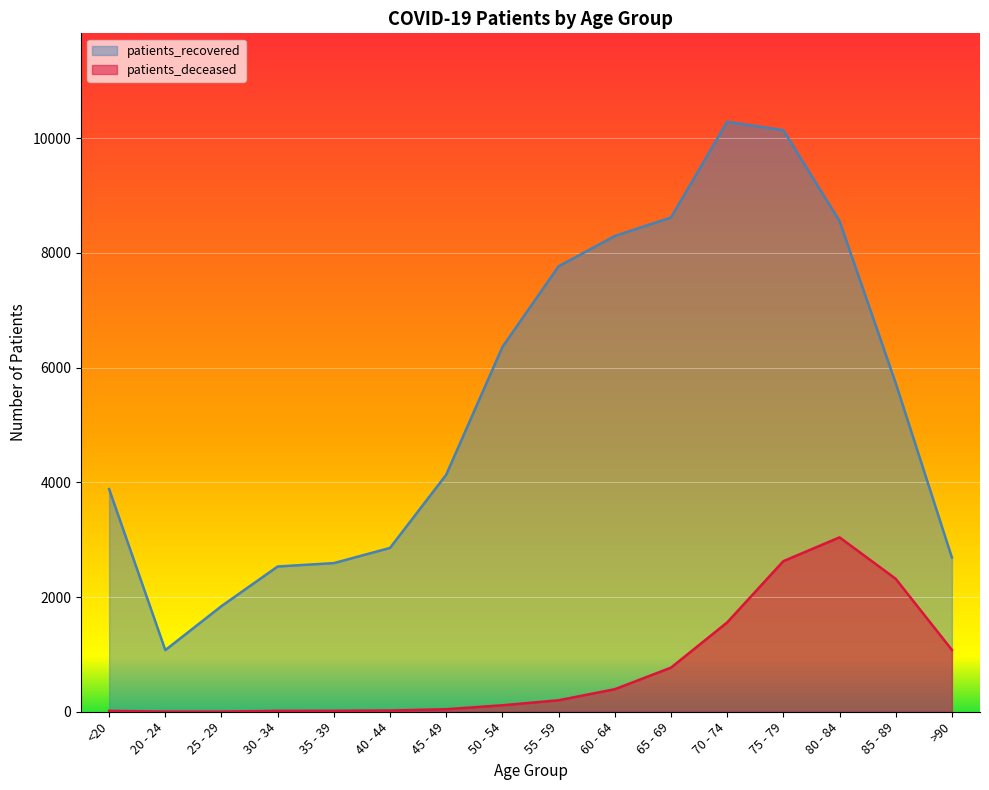

What is the minimum value shown in the chart?

3